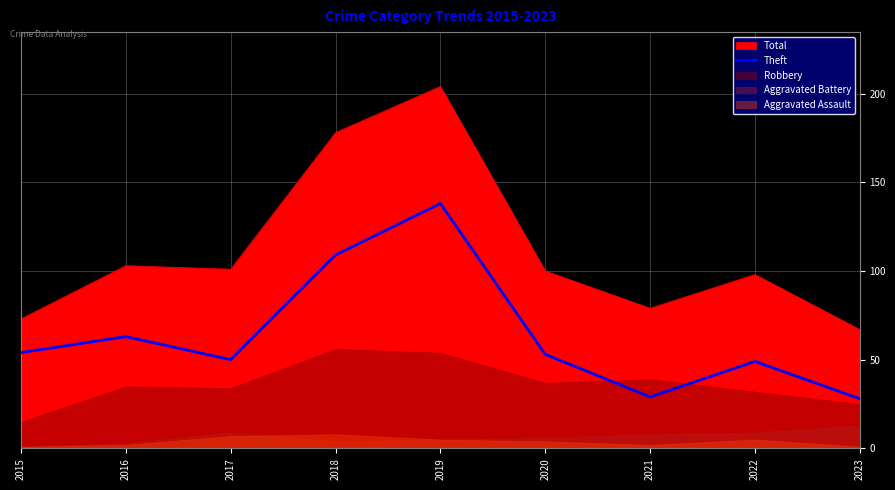

What is the highest value of the Total series?

204